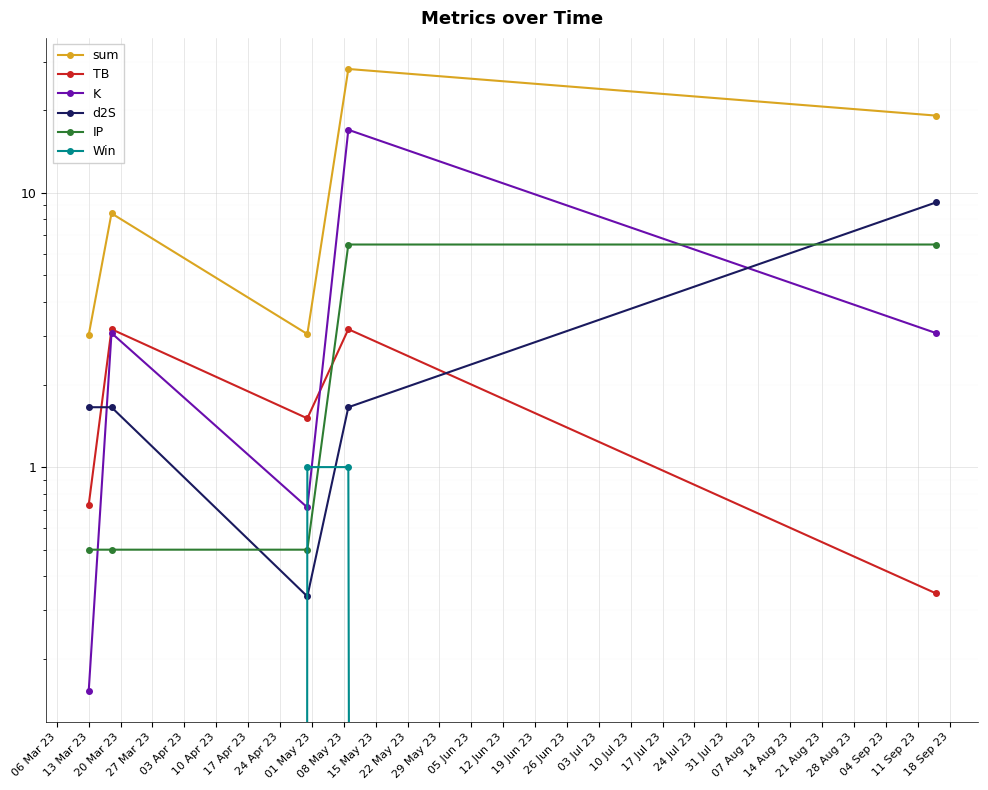

What is the difference between the maximum and minimum values in the IP series?

6.0